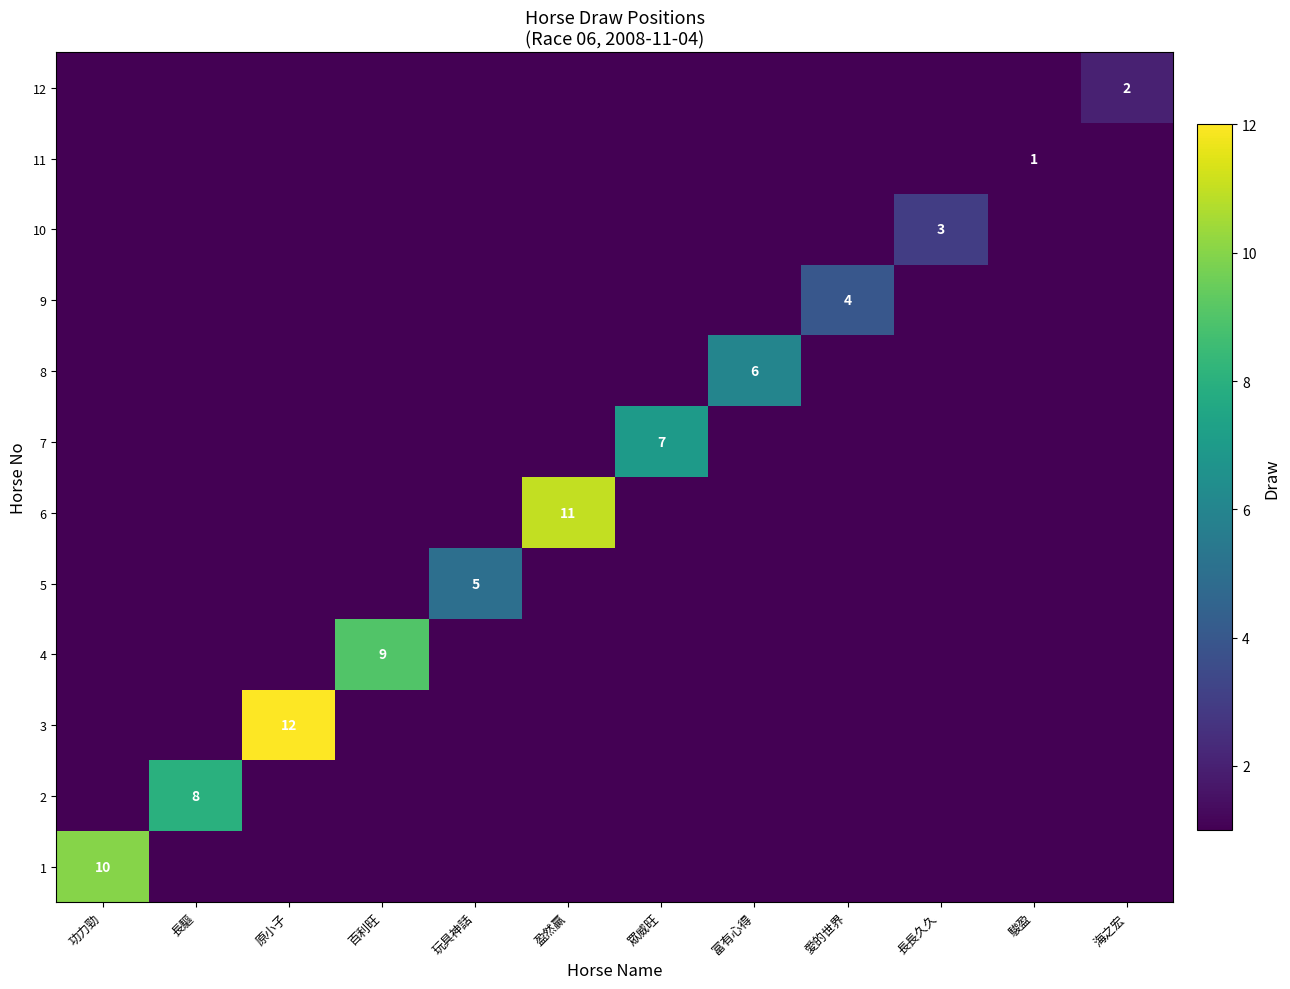

How many data points in 7 are above 0?

1